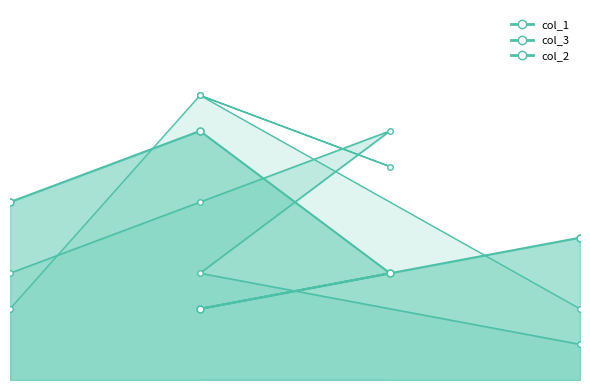

Which series has the largest range (max minus min)?

col_3